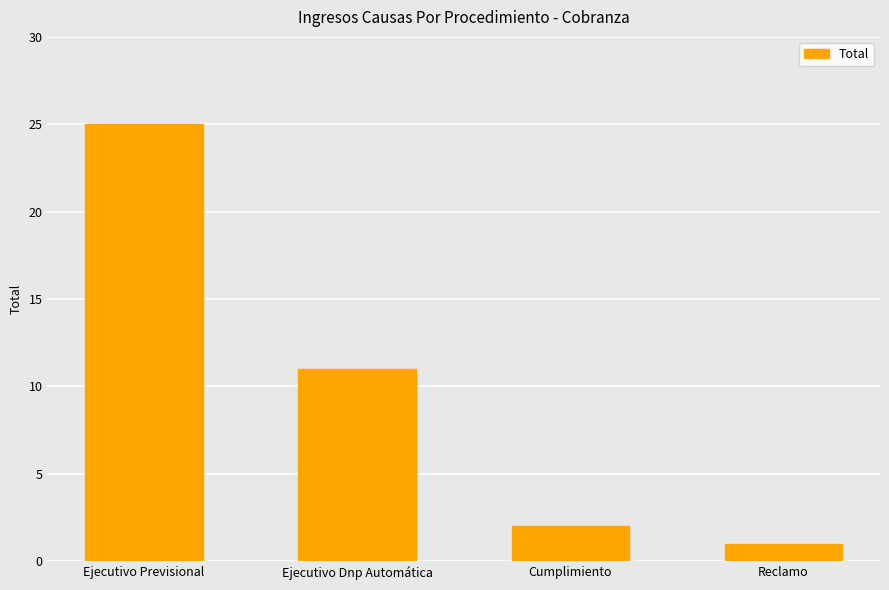

List the labels in order of value, largest first.

Ejecutivo Previsional, Ejecutivo Dnp Automática, Cumplimiento, Reclamo